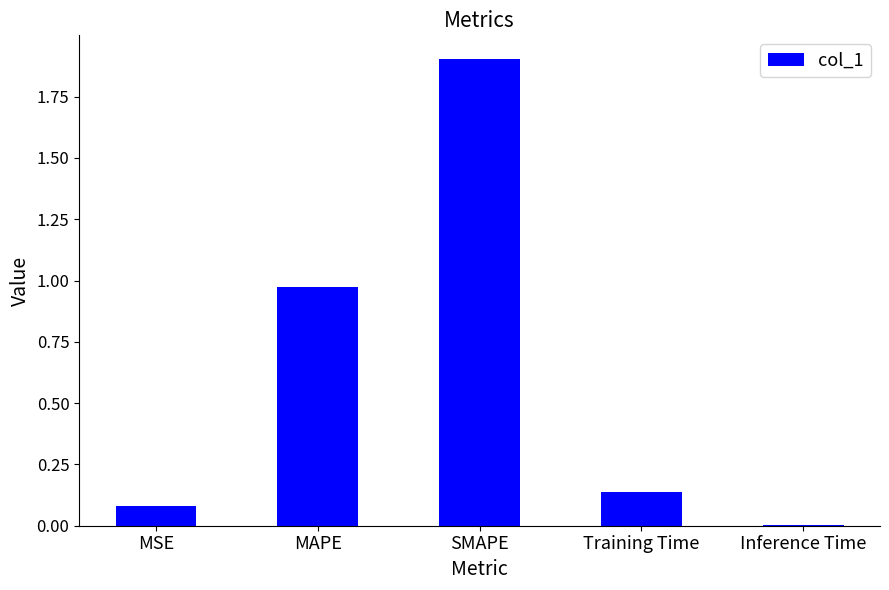

Is it true that the value at Training Time is 0.1?

True